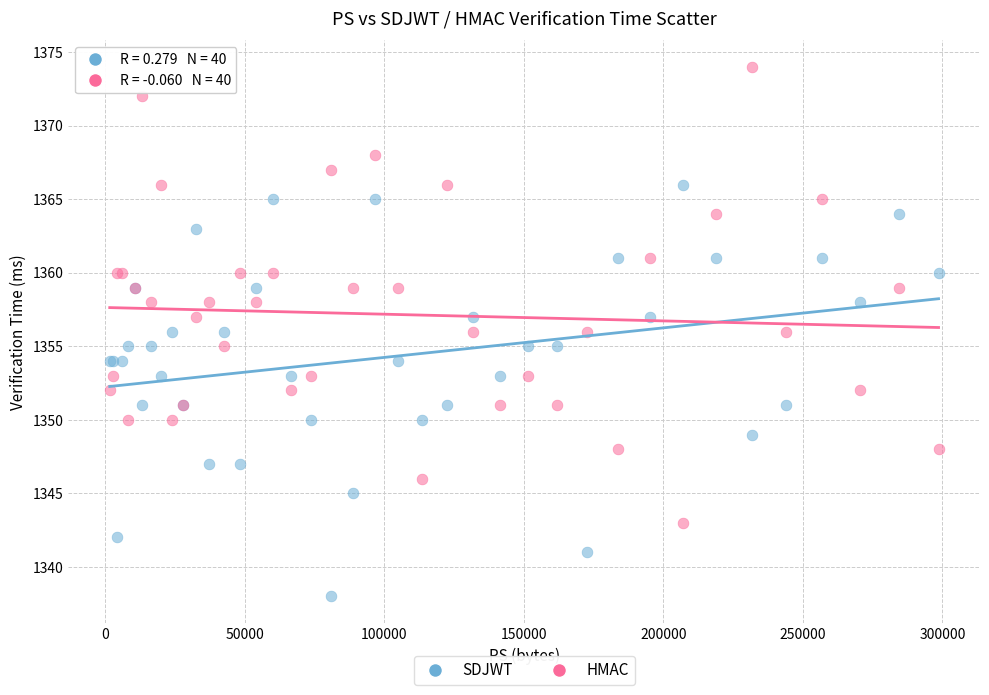

What is the X range (max minus min) for the scatter plot?

297039